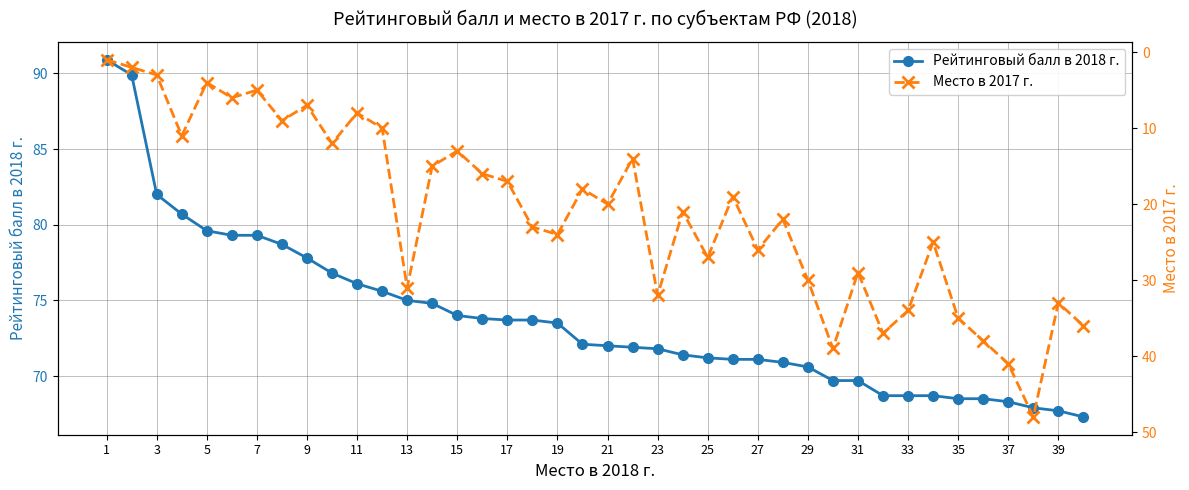

The Рейтинговый балл в 2018 г. series shows 54.2 at 7. True or false?

False